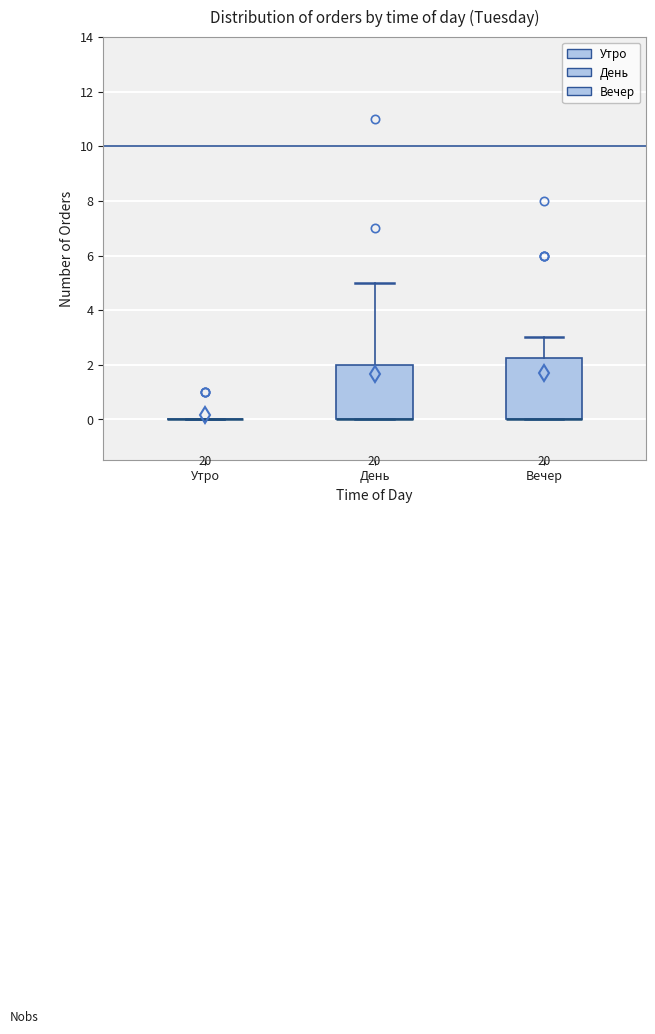

Reading left to right, transcribe this box plot: for each box, give where its median line is, the range the box spans, and where its two whiskers end, as read against the y-axis. The values are not printed on the chart, so give them approximately, as read against the axis.

Утро: box collapsed to a line at 0.0, whiskers 0.0 to 0.0
День: median 0.0 (drawn on the box's lower edge), box 0.0 to 2.0, whiskers 0.0 to 5.0
Вечер: median 0.0 (drawn on the box's lower edge), box 0.0 to 2.2, whiskers 0.0 to 3.0